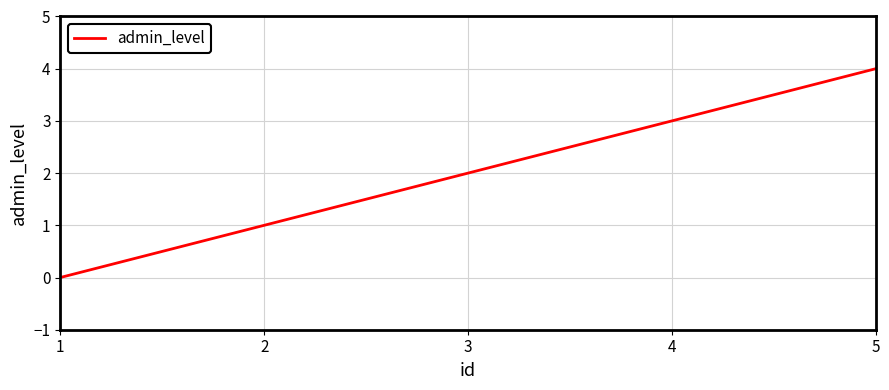

Rank the categories by value from lowest to highest.

1, 2, 3, 4, 5